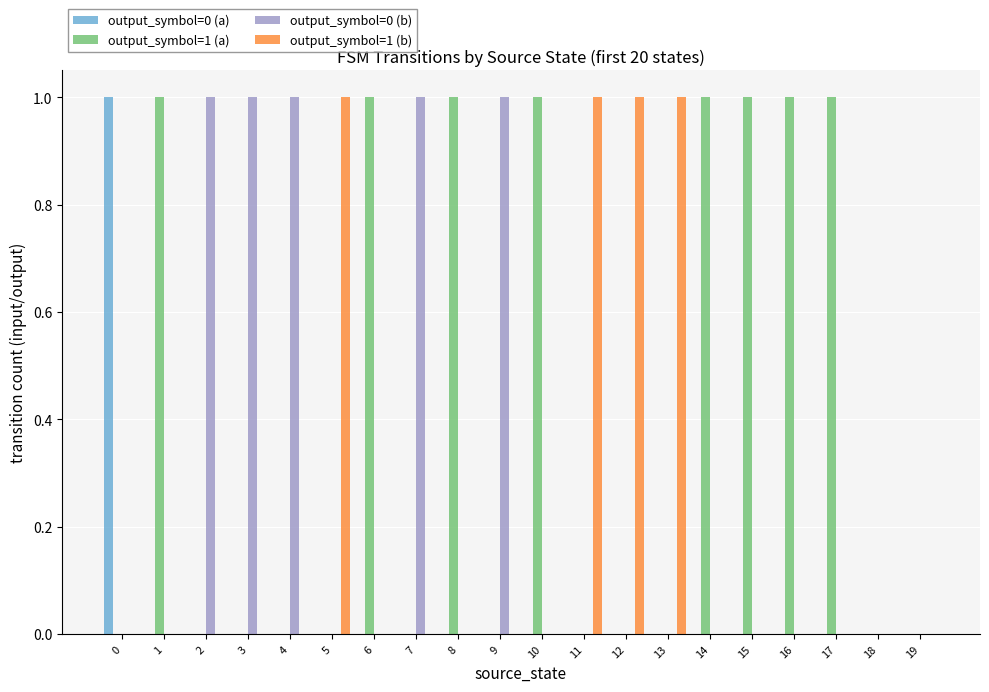

Does the chart contain stacked bars?

No